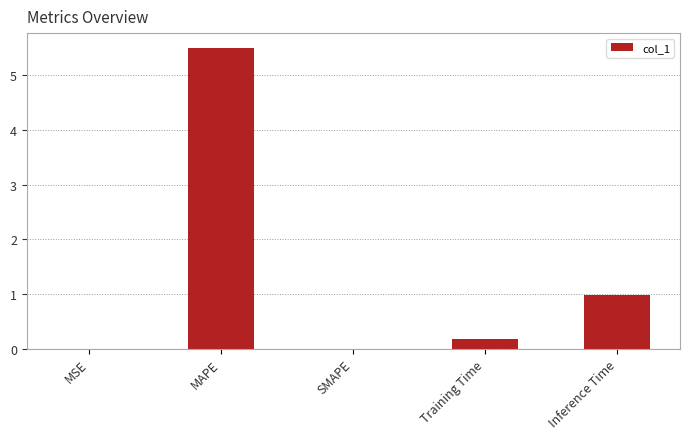

The chart shows a value of 0.0 at SMAPE. True or false?

True